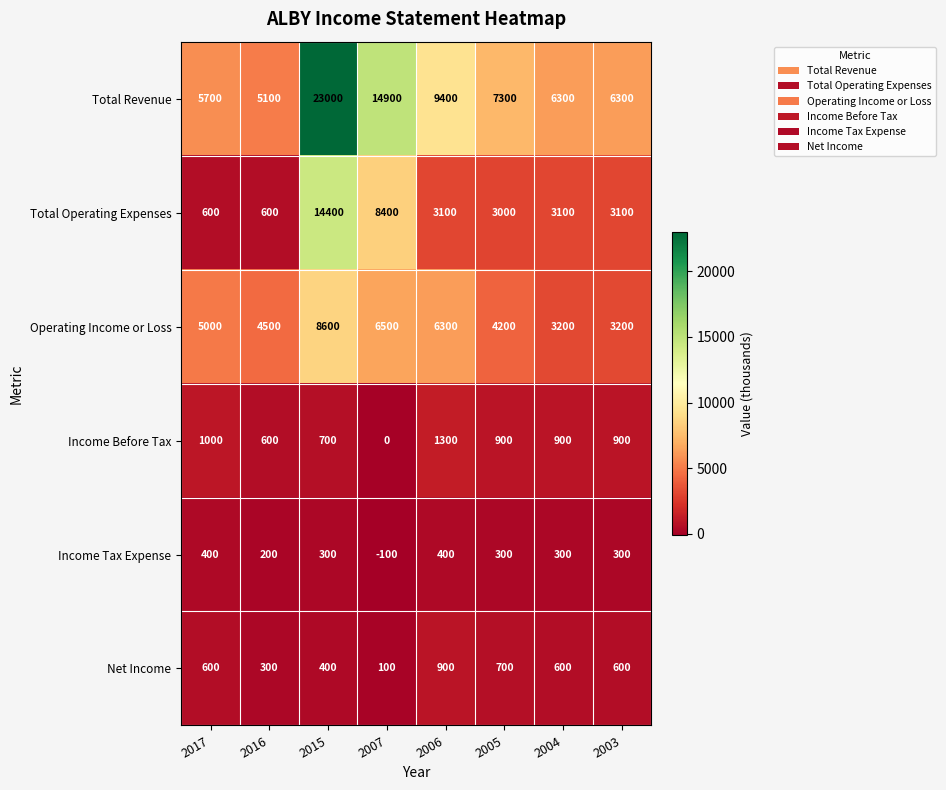

The Total Operating Expenses series shows 3100 at 2004. True or false?

True